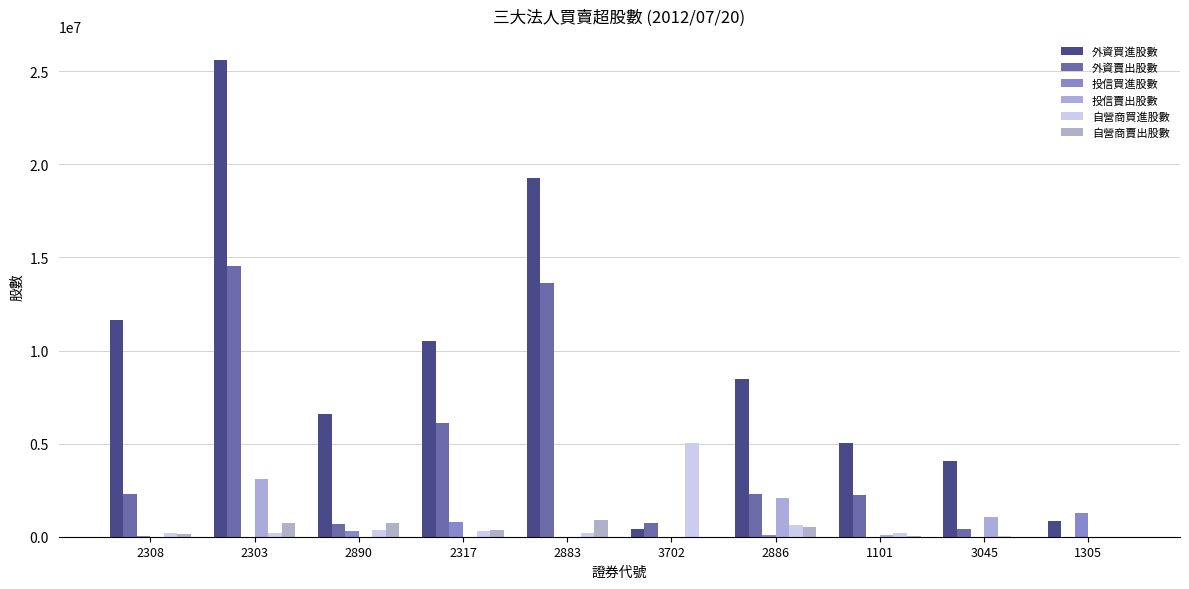

True or false: 投信賣出股數 has a value of 1049000 at 3045.

True